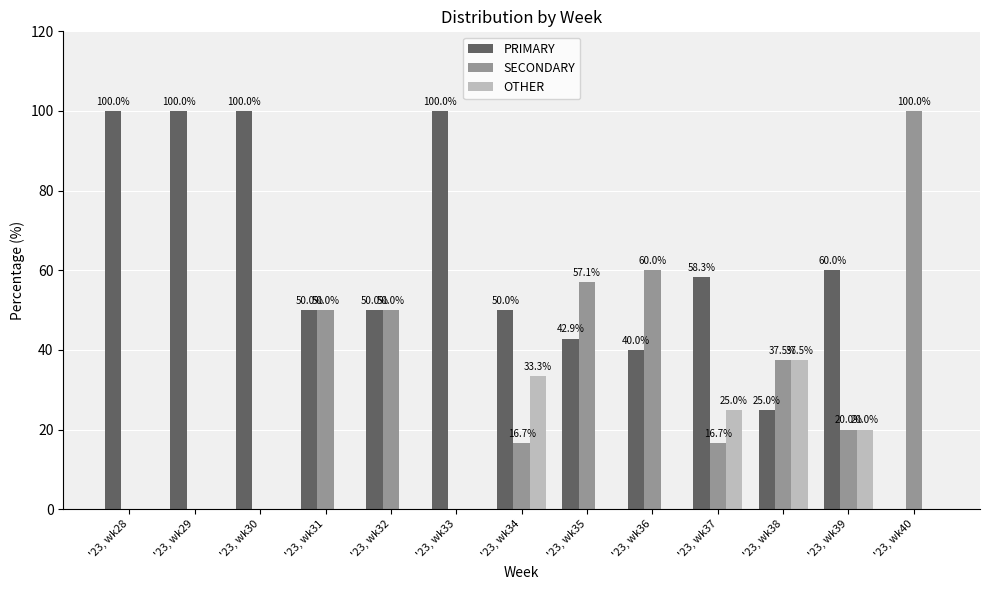

How many data points does each series have?

13